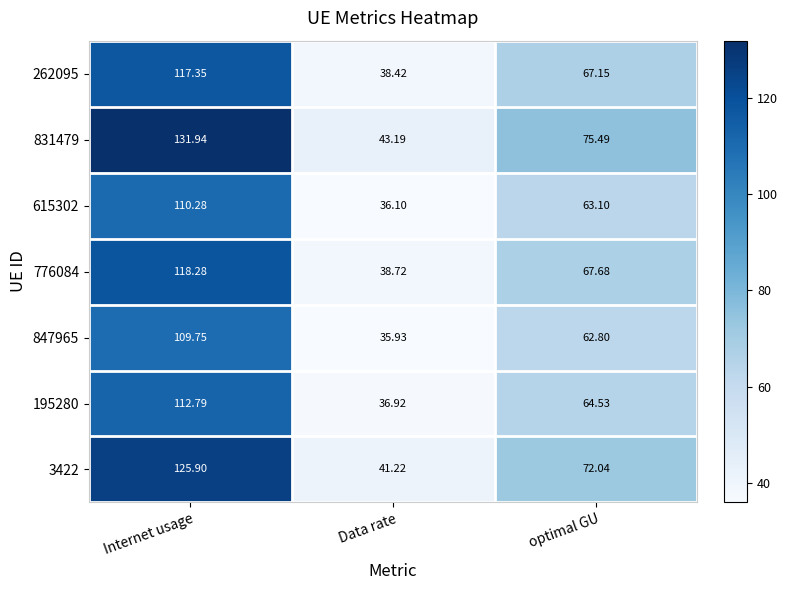

At which category does the chart reach its minimum across all series?

Data rate